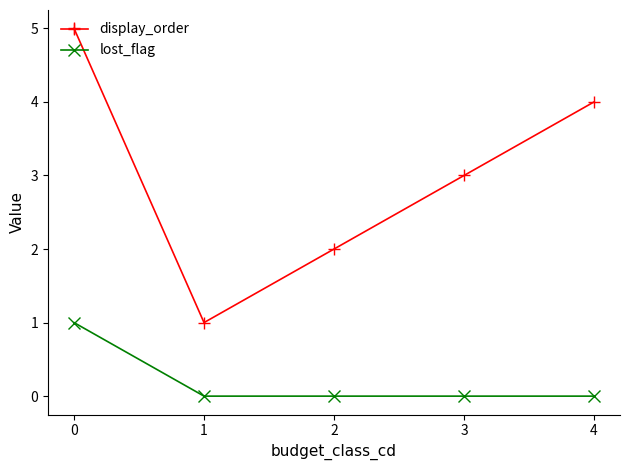

Rank the series by their maximum value, from lowest to highest.

lost_flag, display_order